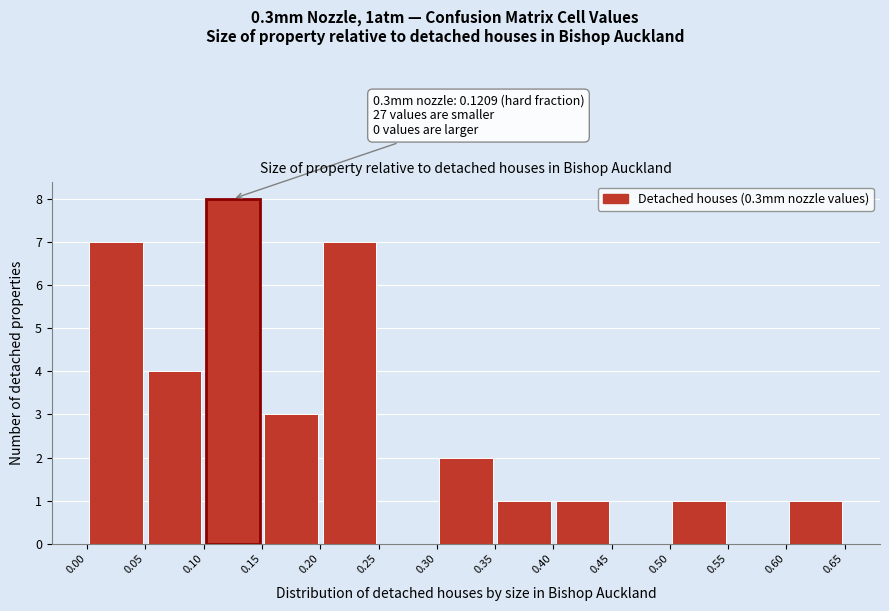

Which range on the x-axis has the tallest bar?

0.10 to 0.15